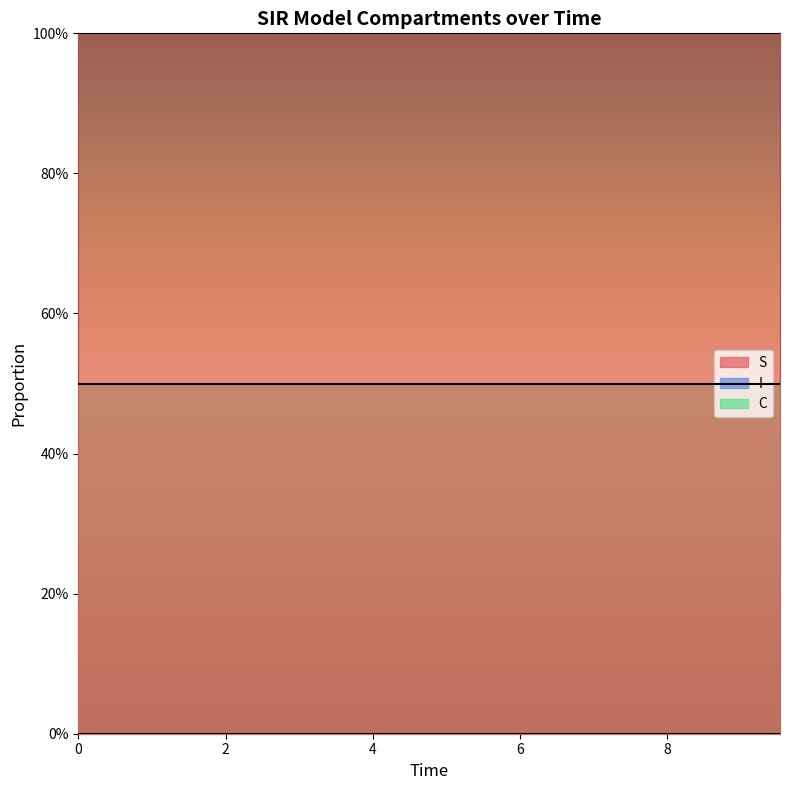

Reading left to right, transcribe all the data shown in this chart.

S: 1.0	1.0	1.0	1.0	1.0	1.0	1.0	1.0	1.0	1.0	1.0	1.0	1.0	1.0	1.0	1.0	1.0	1.0	1.0	1.0
I: 0.0	0.0	0.0	0.0	0.0	0.0	0.0	0.0	0.0	0.0	0.0	0.0	0.0	0.0	0.0	0.0	0.0	0.0	0.0	0.0
C: 0.5	0.5	0.5	0.5	0.5	0.5	0.5	0.5	0.5	0.5	0.5	0.5	0.5	0.5	0.5	0.5	0.5	0.5	0.5	0.5